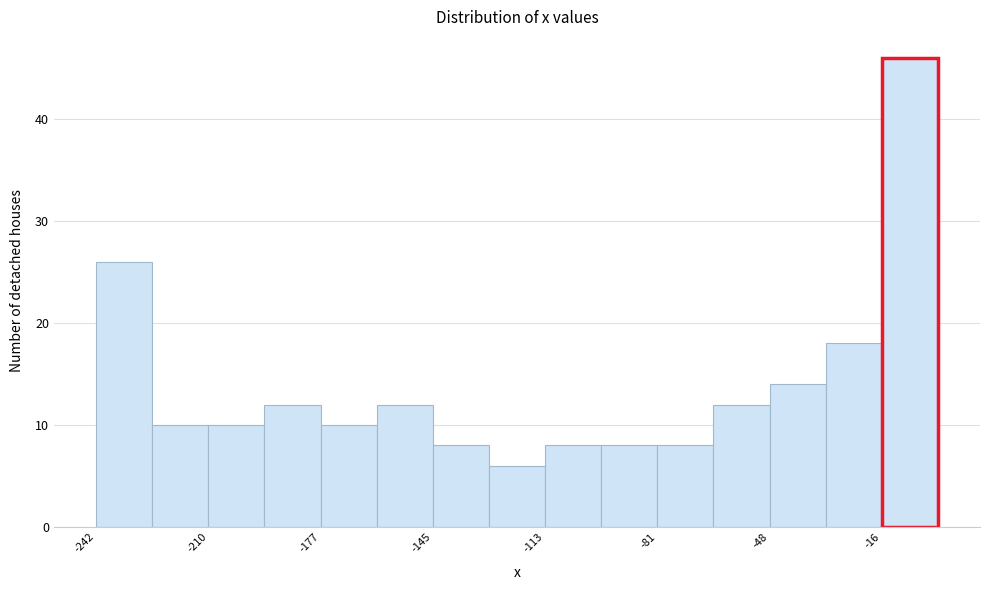

Around what value on the x-axis is the tallest bar? Give the approximate position of its centre, as read against the axis.

-10